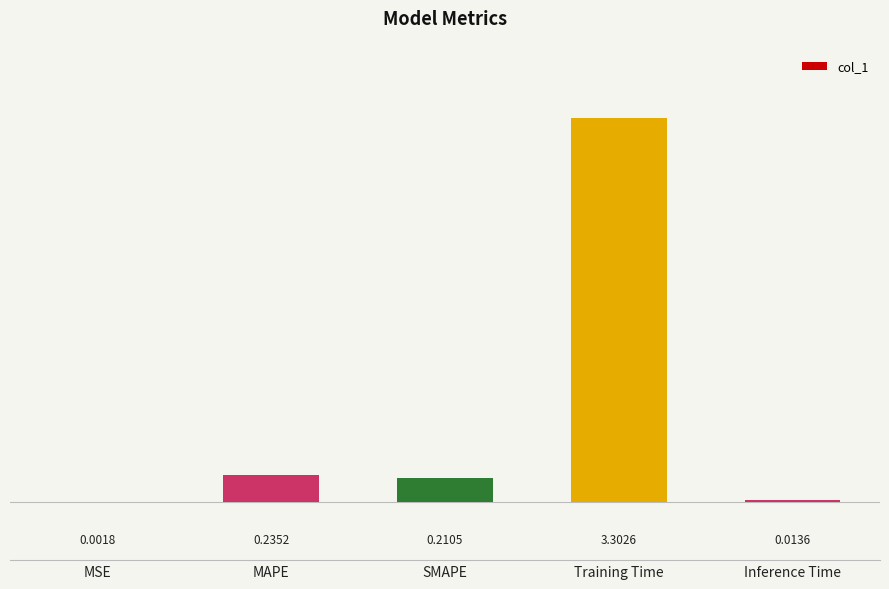

What is the change in value from MSE to Training Time?

+3.3